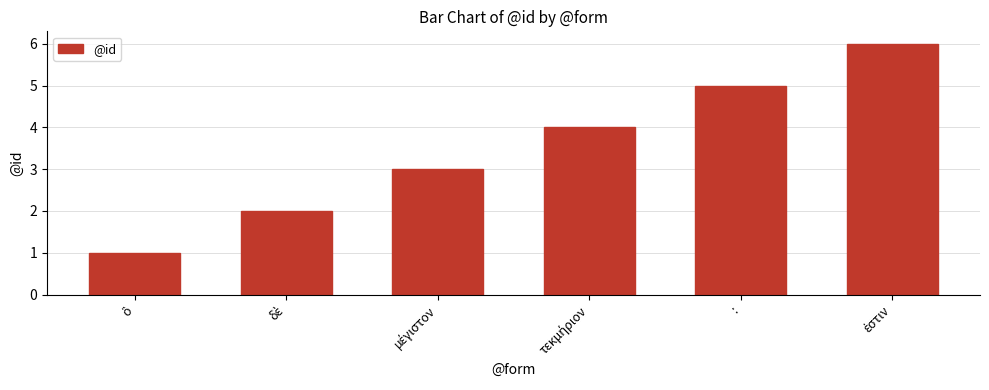

The chart shows a value of 5 at :. True or false?

True